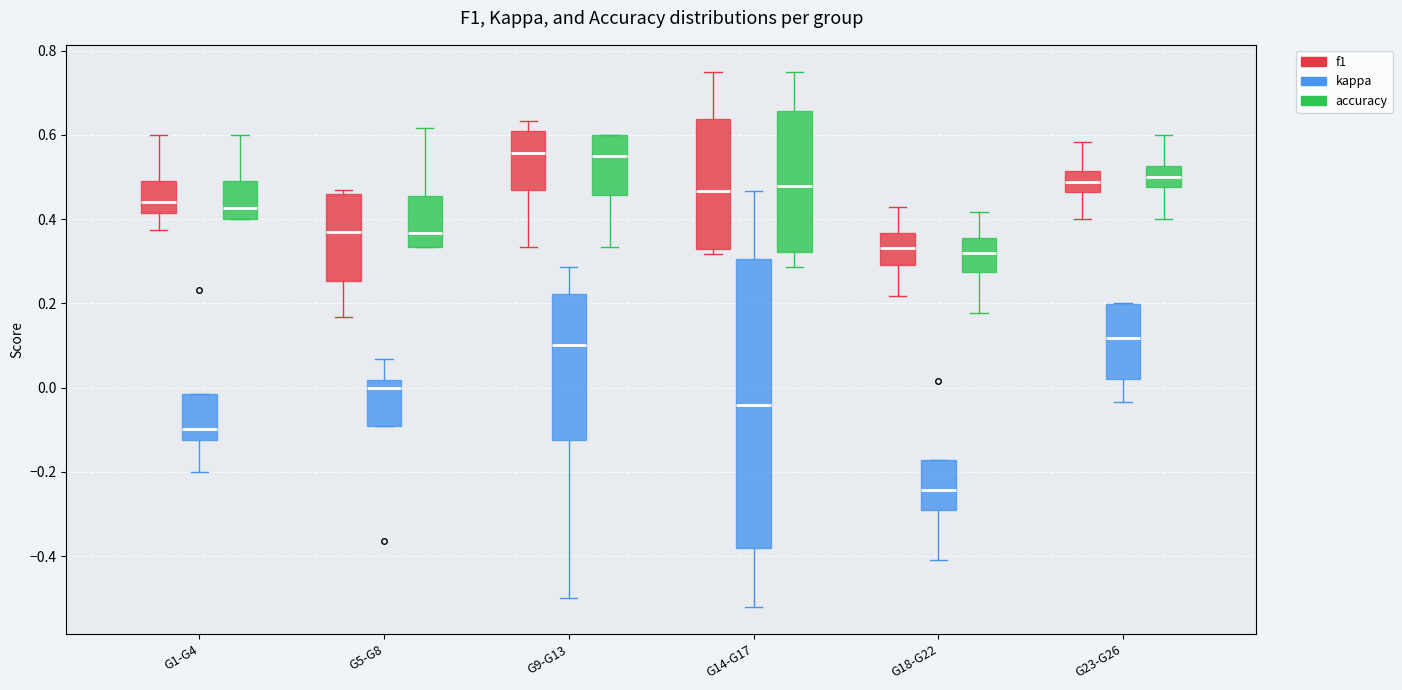

Comparing the boxes themselves (not the whiskers), which one is the tallest?

G14-G17 (kappa)